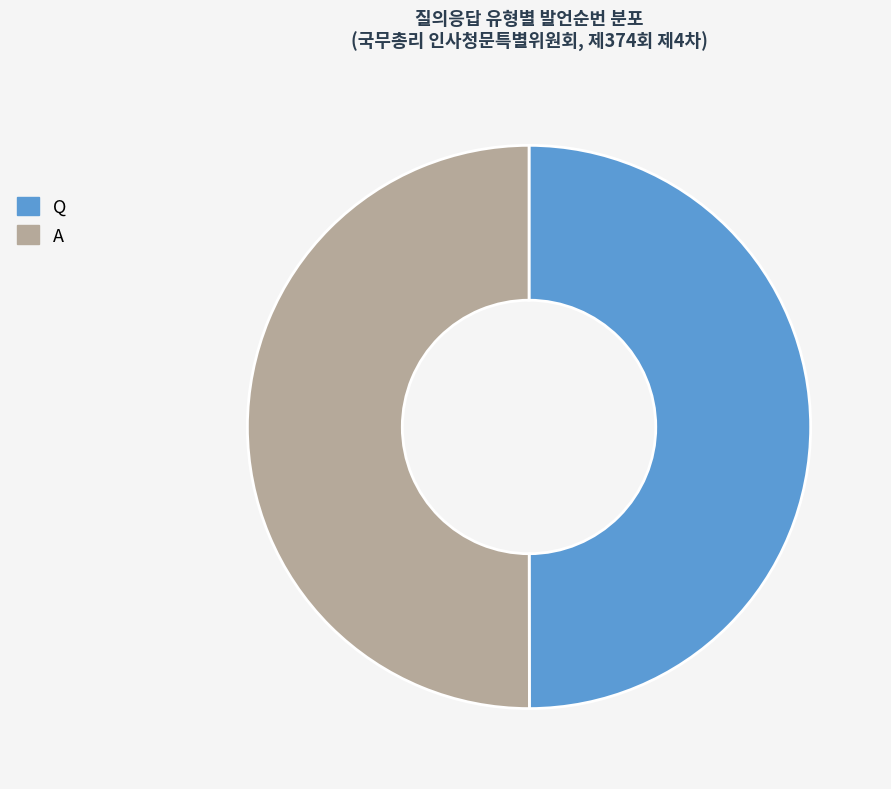

Is it true that Q is 50% of the pie?

True